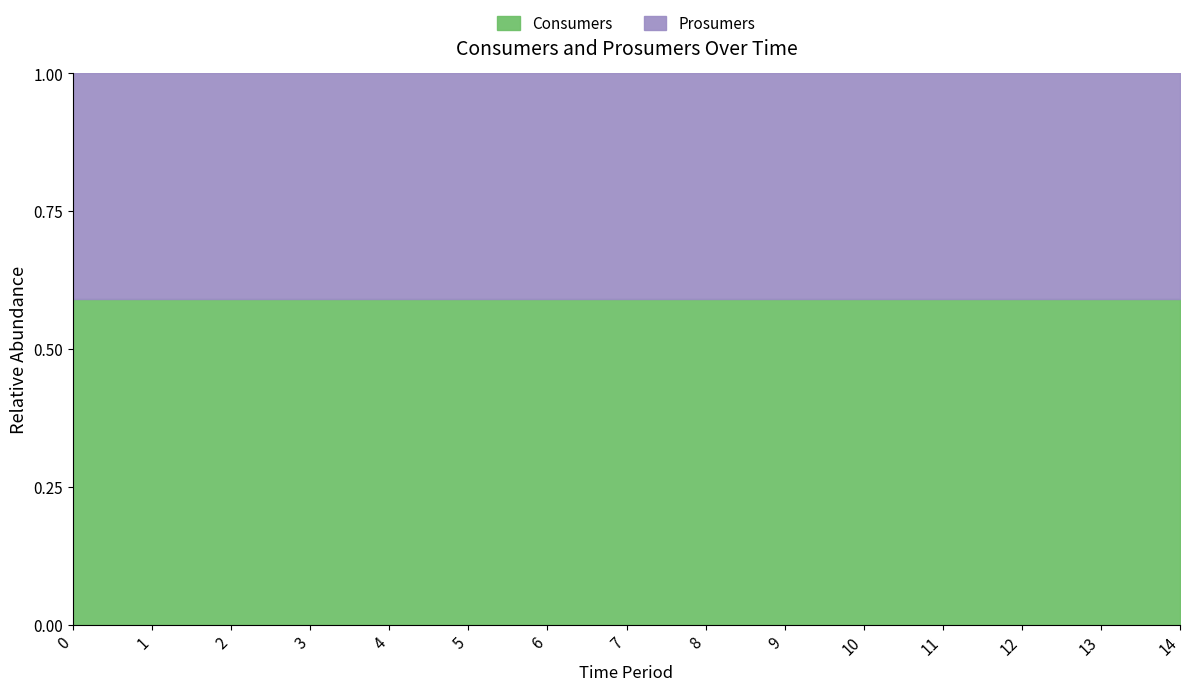

True or false: Consumers has a value of 0.8 at 2.

False